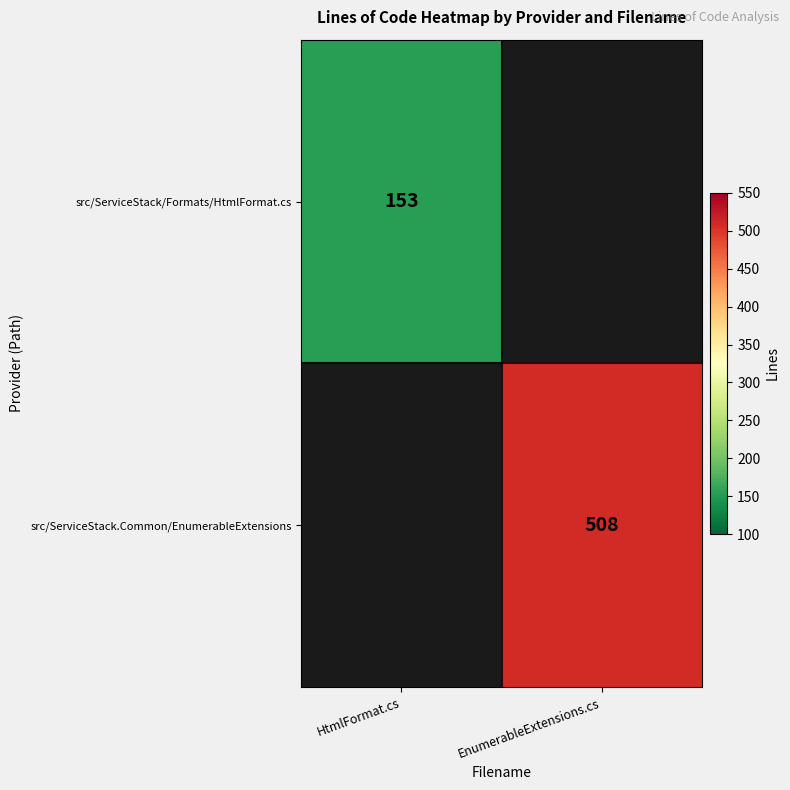

The src/ServiceStack/Formats/HtmlFormat.cs series shows 85 at HtmlFormat.cs. True or false?

False